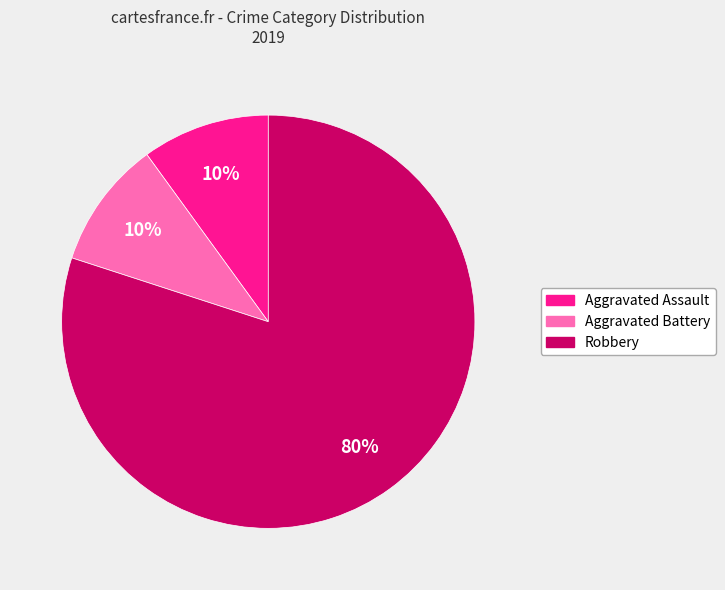

To the nearest percent, what is the difference between the largest and smallest slice percentages?

70%